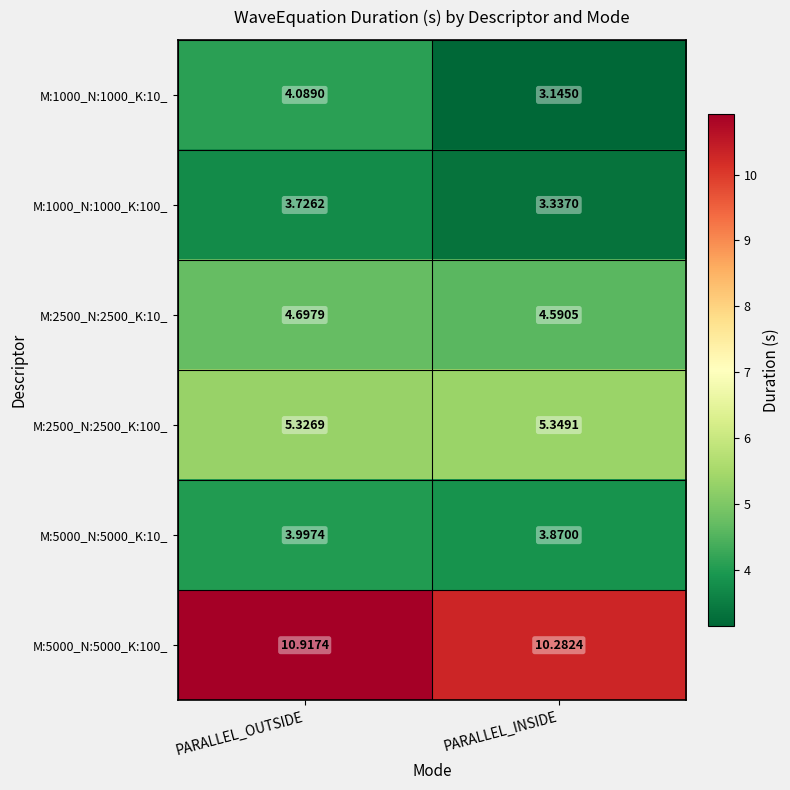

List the labels in order of M:1000_N:1000_K:100_ value, smallest first.

PARALLEL_INSIDE, PARALLEL_OUTSIDE